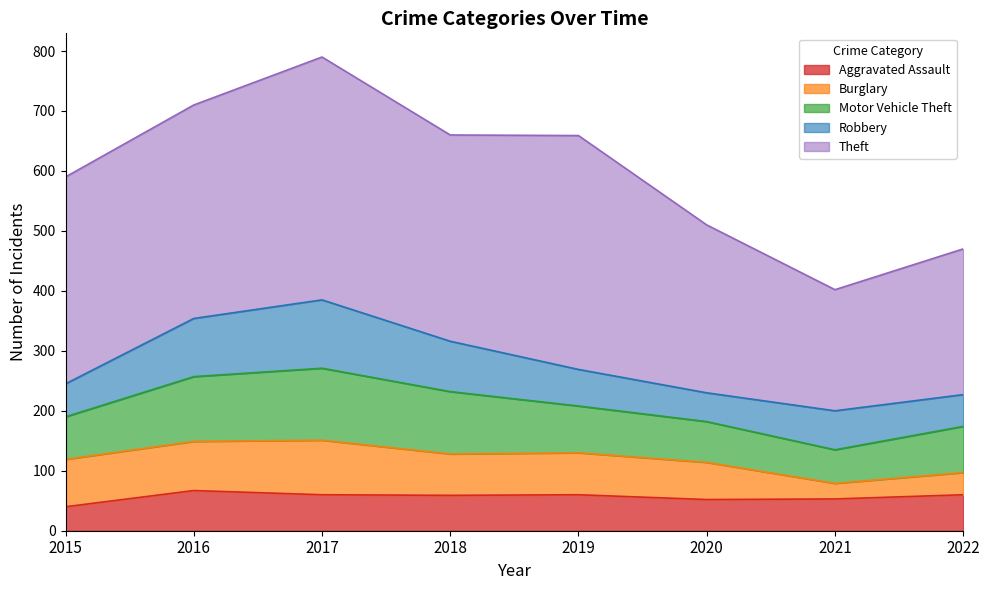

The value of Robbery at 2018 is 84. True or false?

True